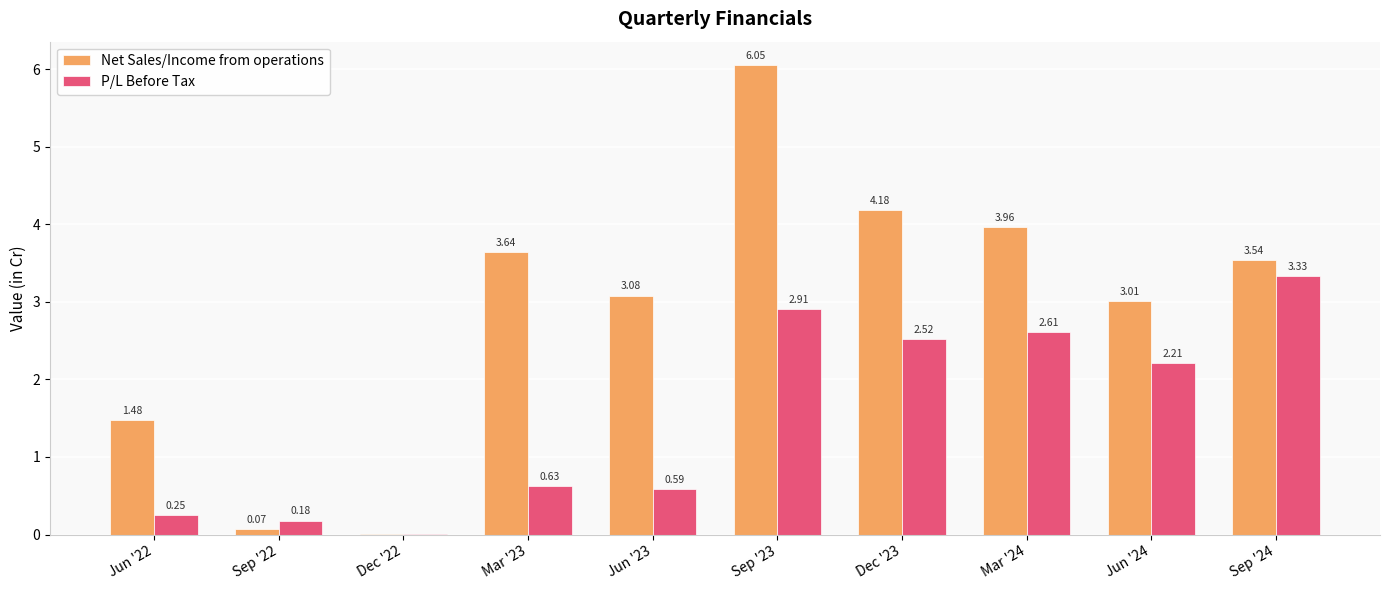

What is the sum of the Net Sales/Income from operations values at Mar '24 and Jun '24?

7.0